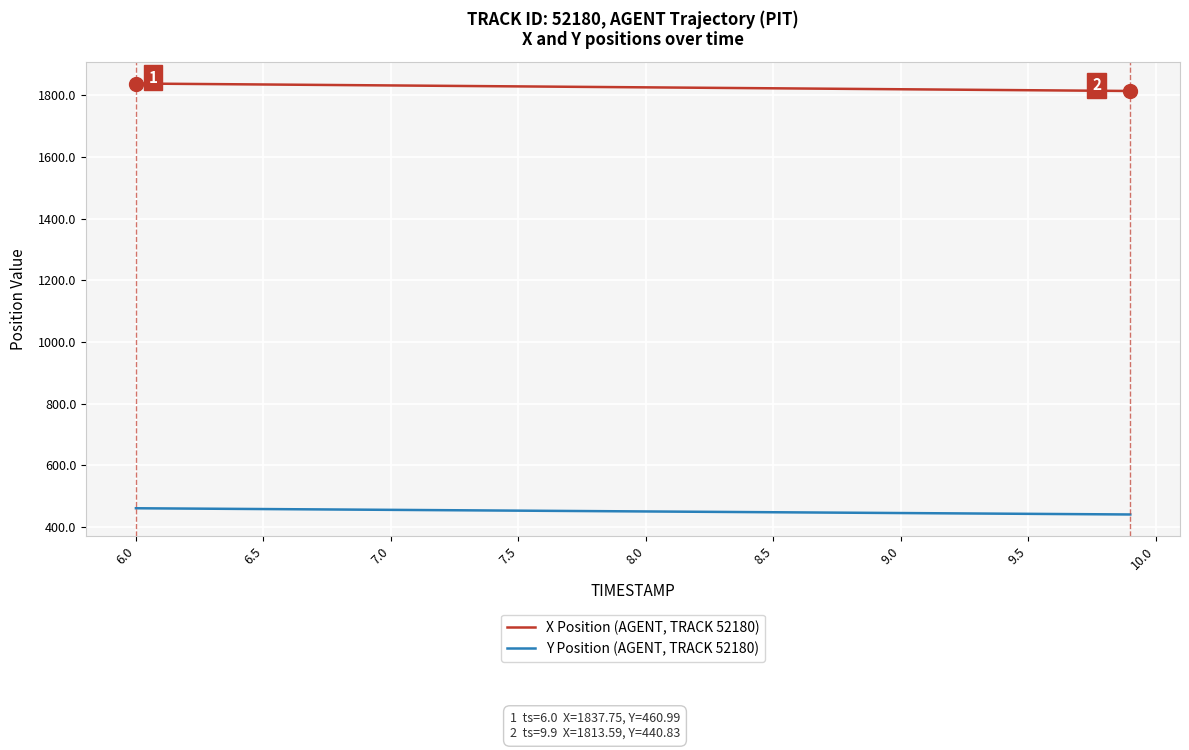

Which series has the largest total across all categories?

X Position (AGENT, TRACK 52180)